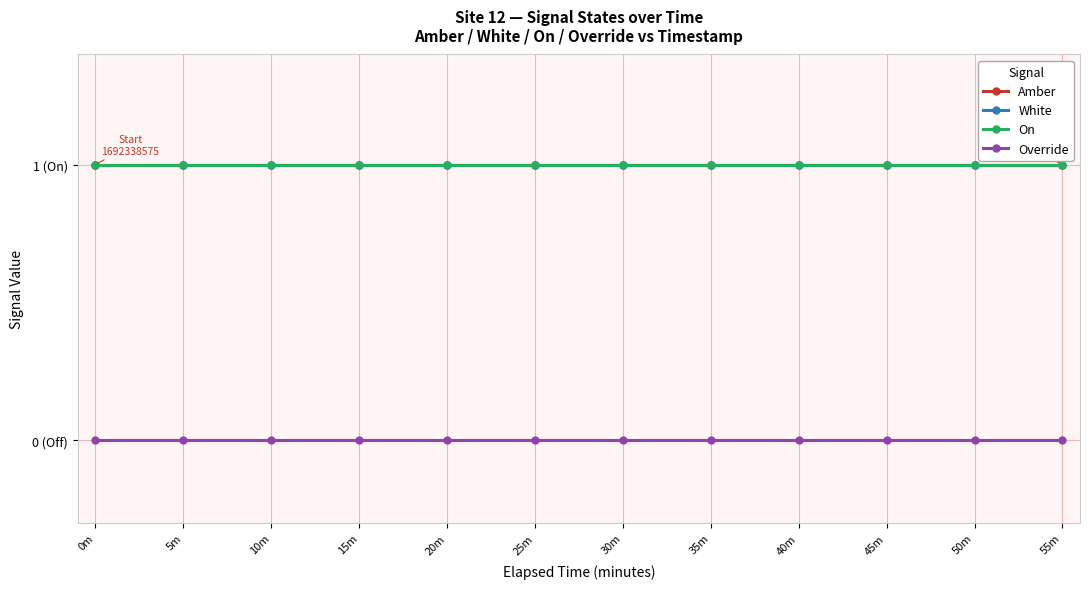

True or false: On has more than 2 interior local peaks.

False